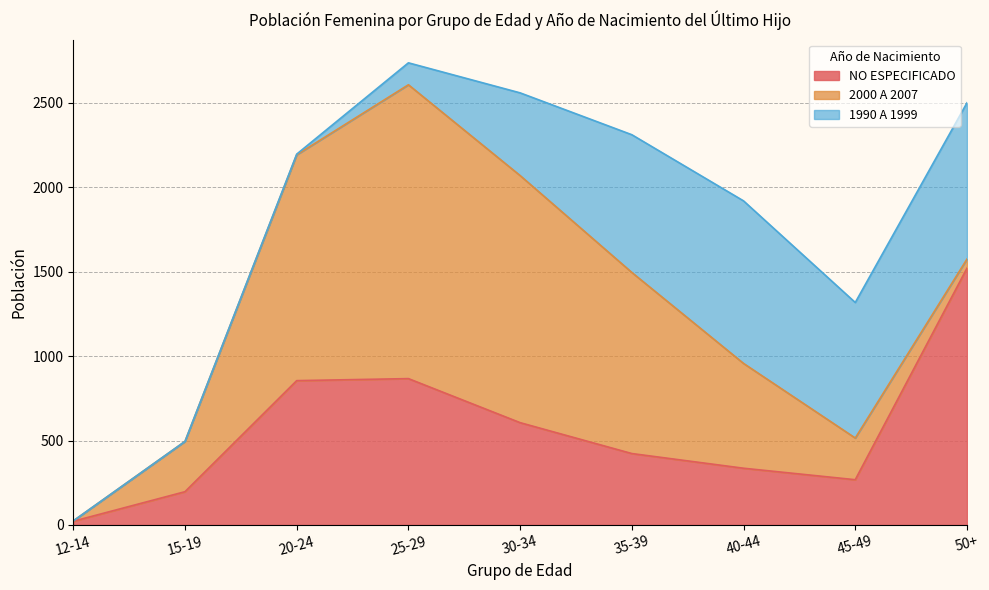

At which category is the sum across all series the highest?

25-29